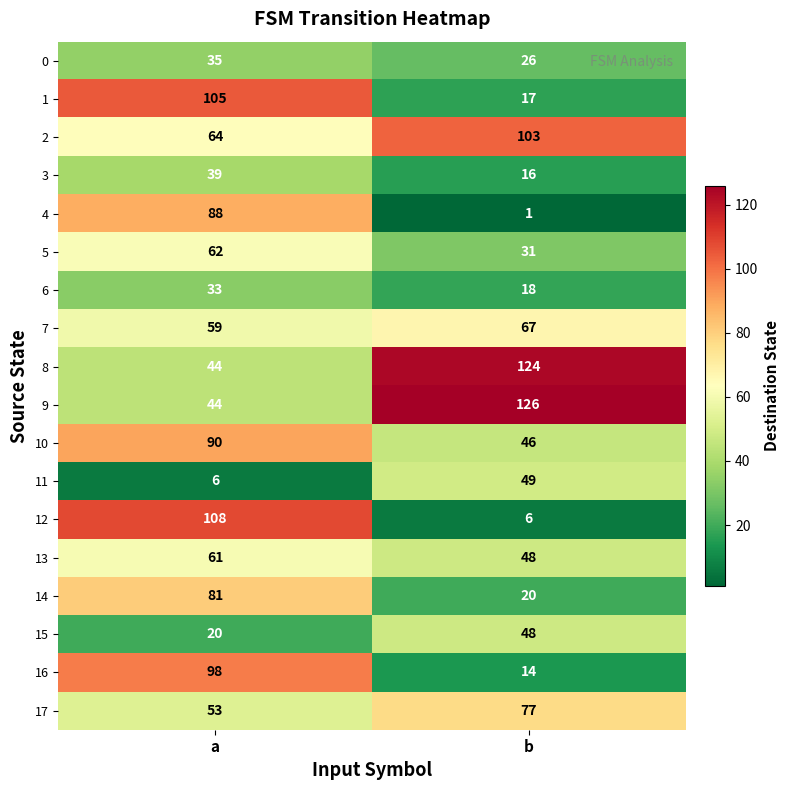

Which label corresponds to the largest value in the chart?

b